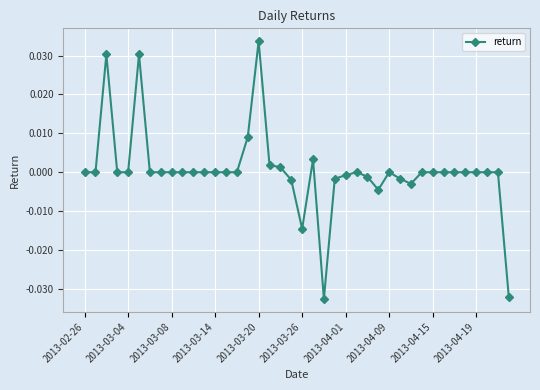

True or false: there are more than 1 points higher than both neighbors.

True